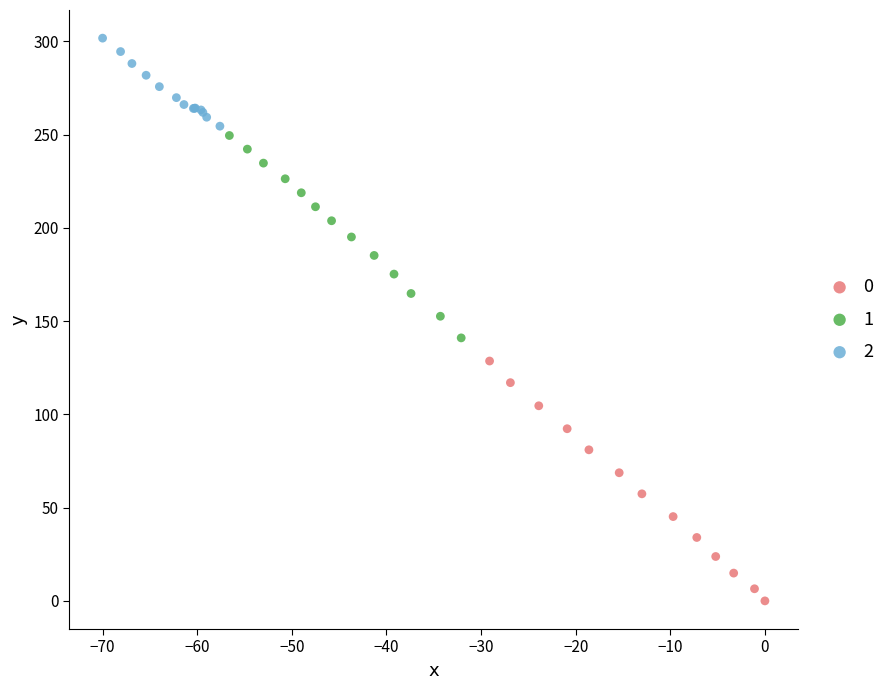

Which series reaches the minimum Y coordinate?

0